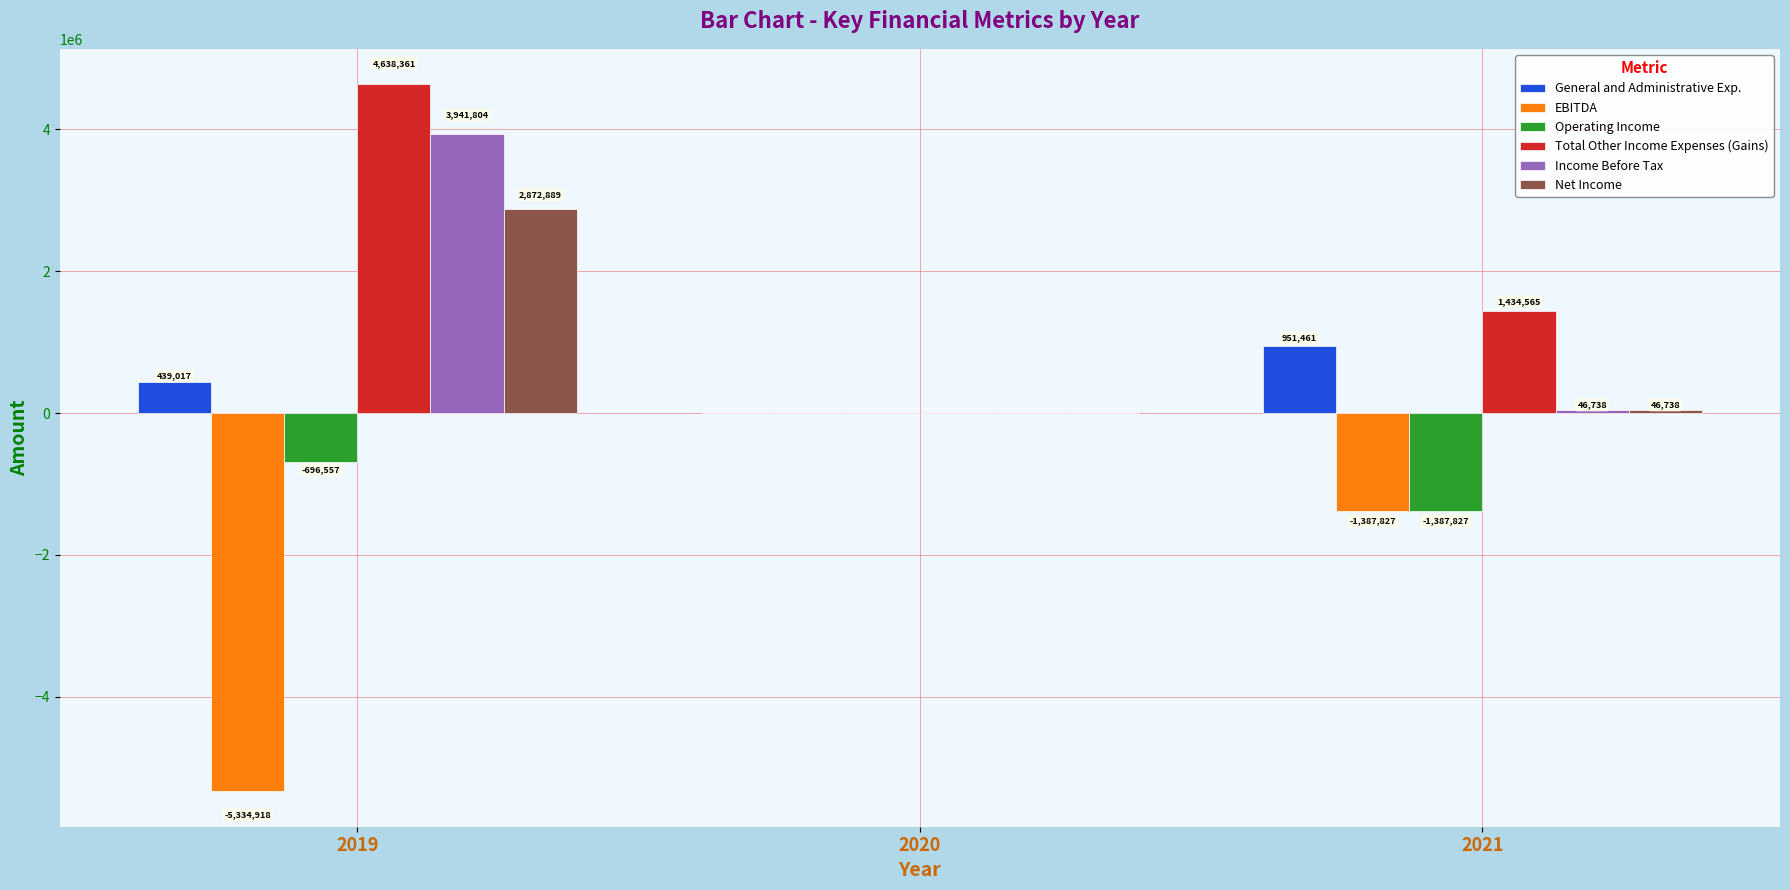

Reading right to left, extract all data points from this chart.

General and Administrative Exp.: 951461	0	439017
EBITDA: -1387827	0	-5334918
Operating Income: -1387827	0	-696557
Total Other Income Expenses (Gains): 1434565	0	4638361
Income Before Tax: 46738	0	3941804
Net Income: 46738	0	2872889